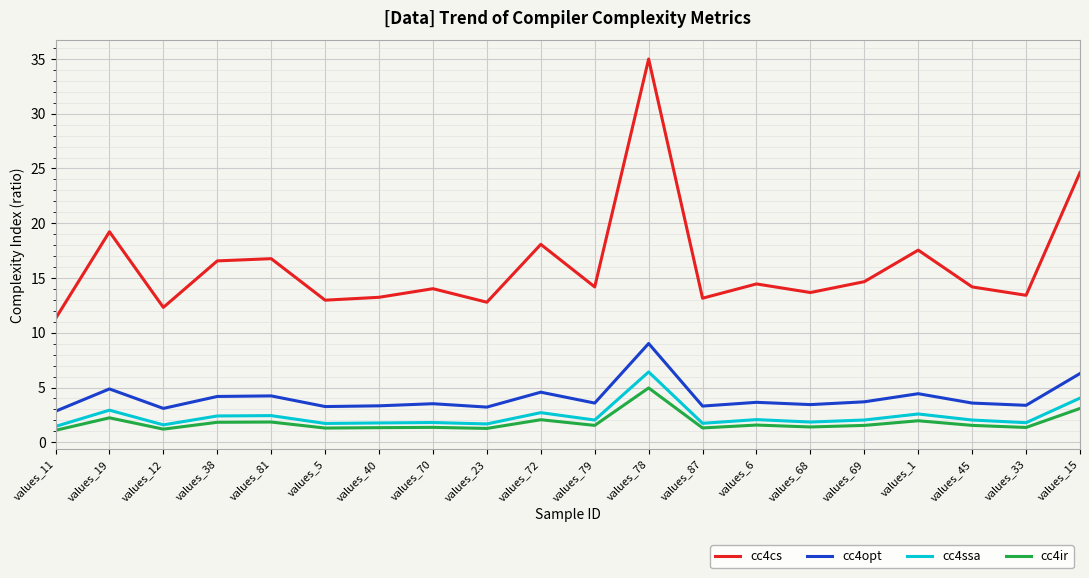

Which series has the largest range (max minus min)?

cc4cs